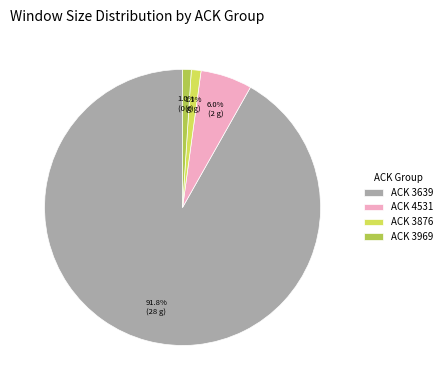

Is there any slice that represents more than half of the pie?

Yes